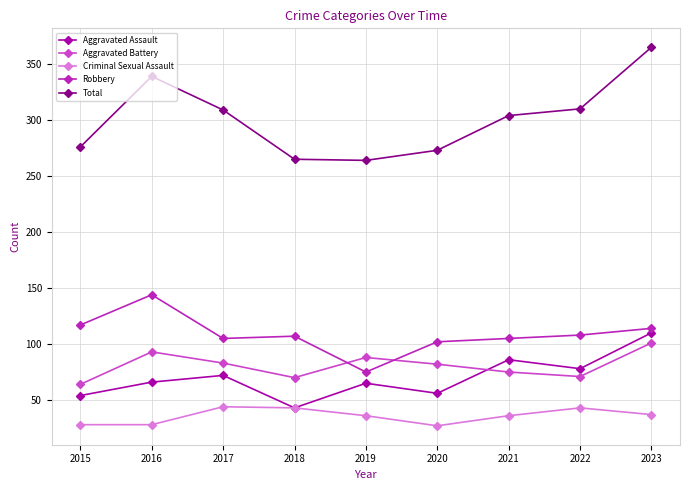

Does the chart display data point markers on the line(s)?

Yes